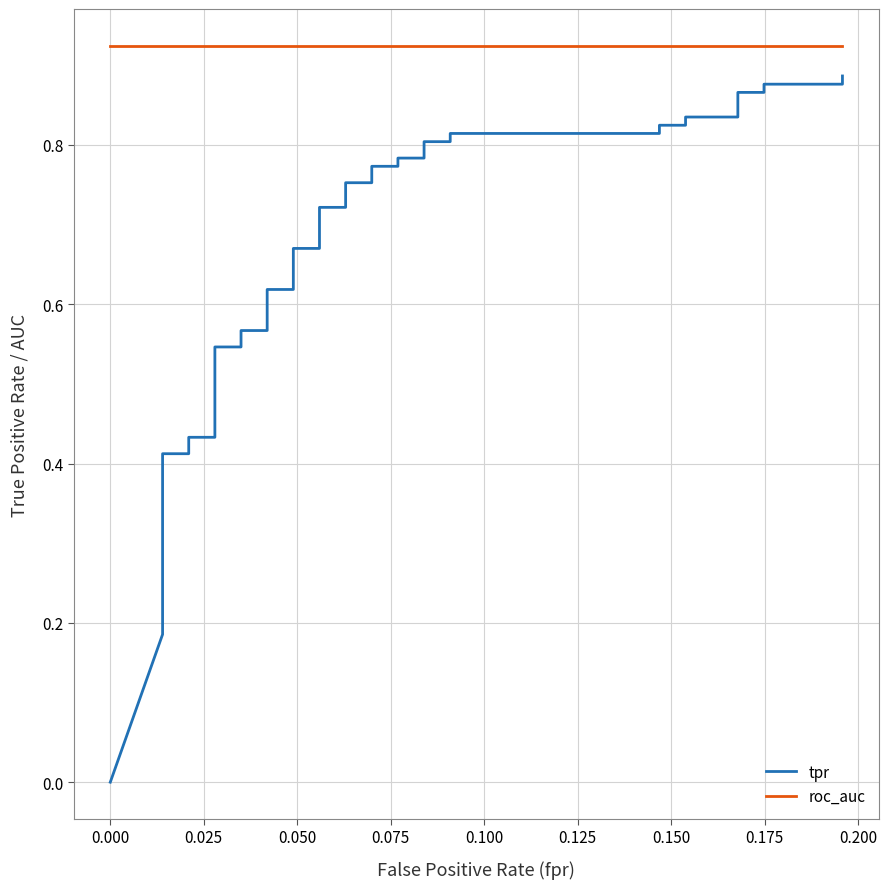

How many series are shown in this chart?

2